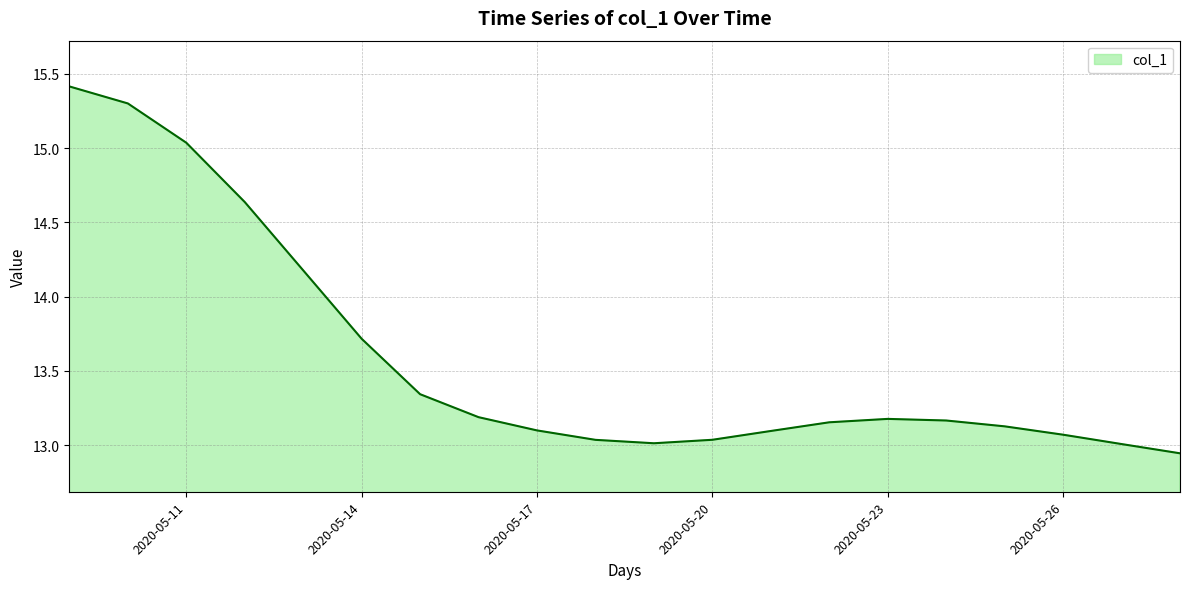

What is the maximum value shown in the chart?

15.4